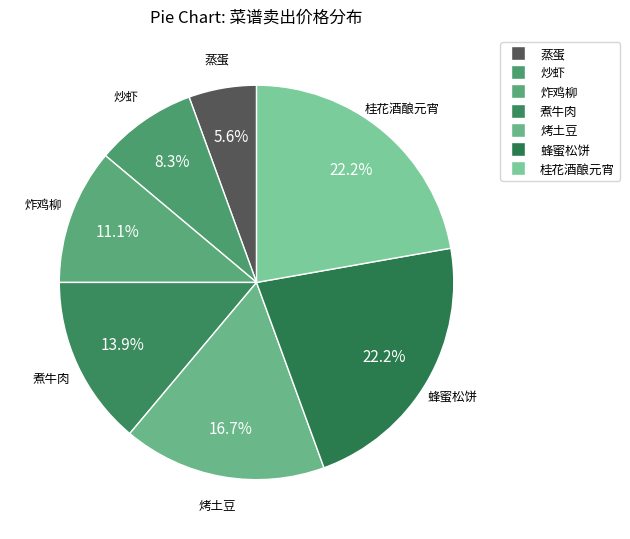

Does any single category account for the majority?

No